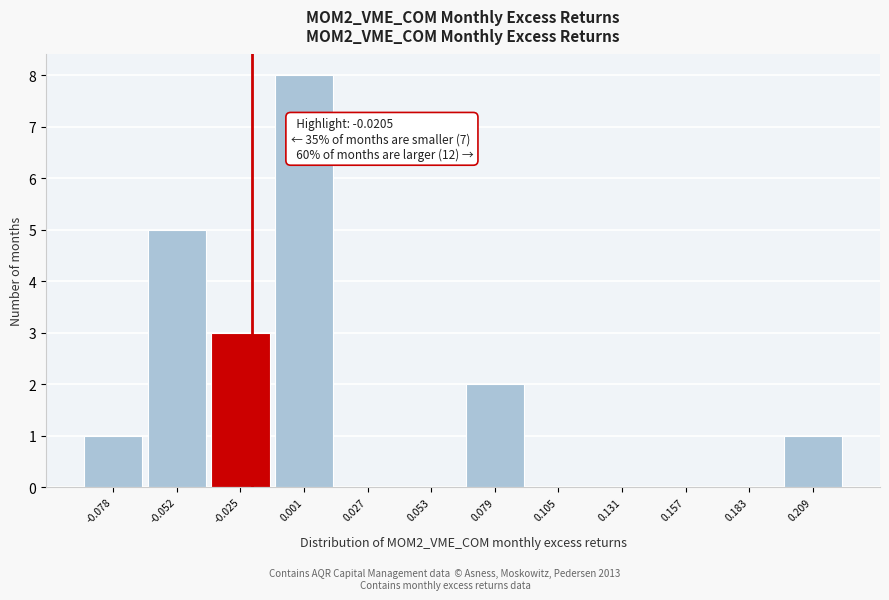

Which range on the x-axis has the tallest bar?

-0.010 to 0.015